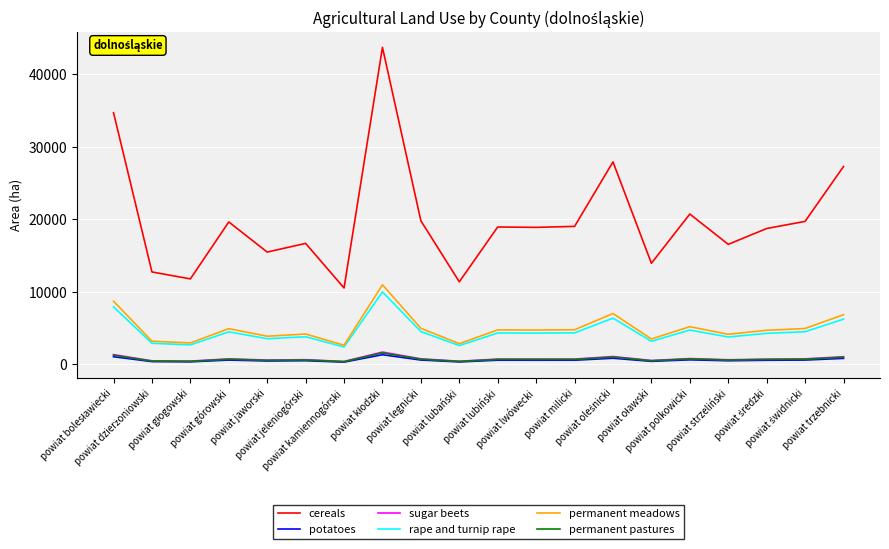

What is the spread (max minus min) of values at powiat lubiński?

18372